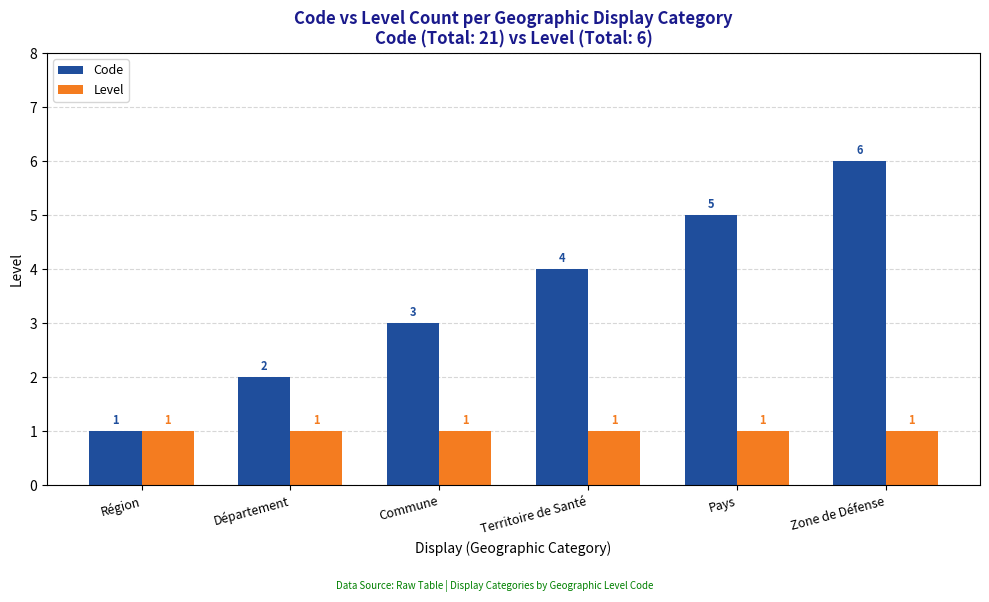

At Commune, list the series in order from largest to smallest.

Code, Level